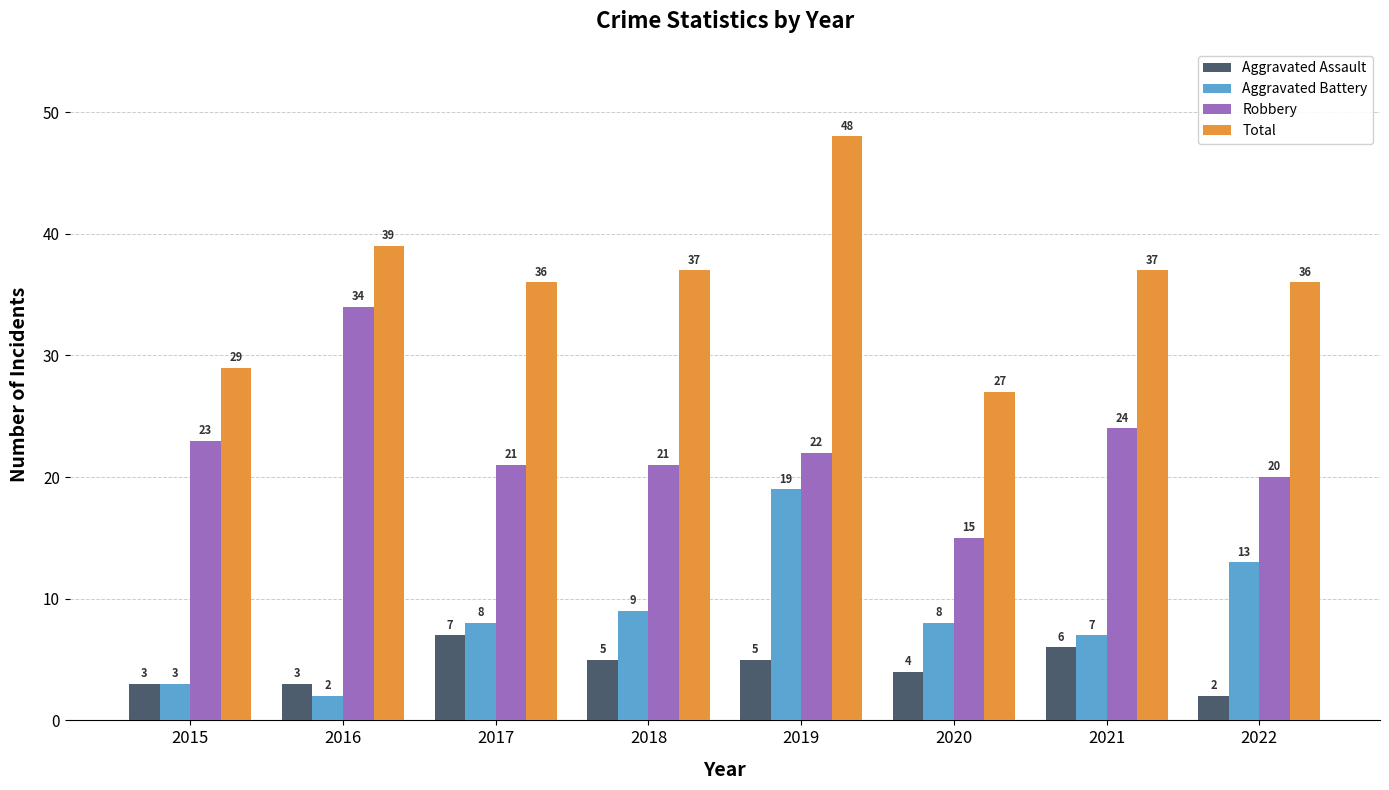

Is it true that Robbery equals 50 at 2016?

False